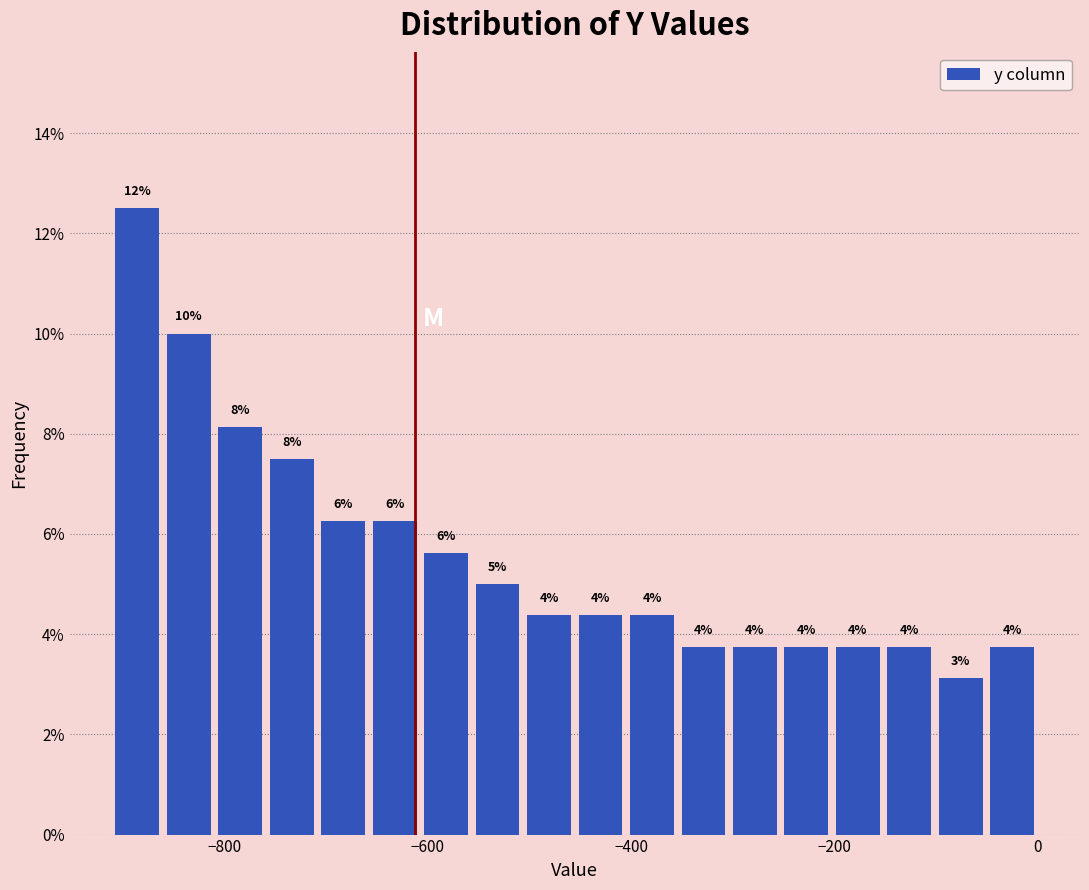

Around what value on the x-axis is the tallest bar? Give the approximate position of its centre, as read against the axis.

-880